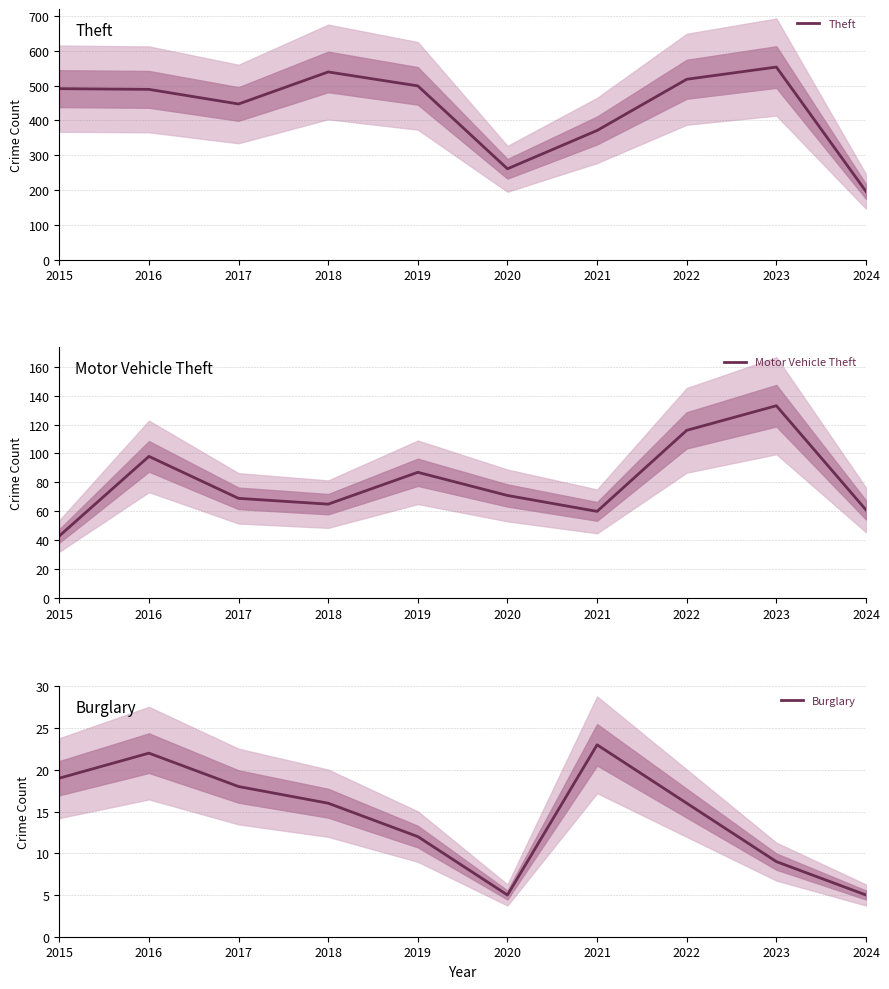

Reading left to right, transcribe all the data shown in this chart.

Theft: 2015=491	2016=489	2017=447	2018=539	2019=499	2020=261	2021=371	2022=518	2023=553	2024=196
Motor Vehicle Theft: 2015=43	2016=98	2017=69	2018=65	2019=87	2020=71	2021=60	2022=116	2023=133	2024=61
Burglary: 2015=19	2016=22	2017=18	2018=16	2019=12	2020=5	2021=23	2022=16	2023=9	2024=5